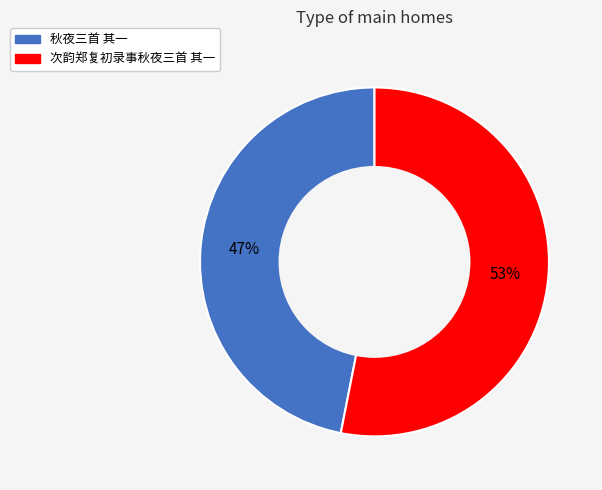

Which has a higher value, 秋夜三首 其一 or 次韵郑复初录事秋夜三首 其一?

次韵郑复初录事秋夜三首 其一